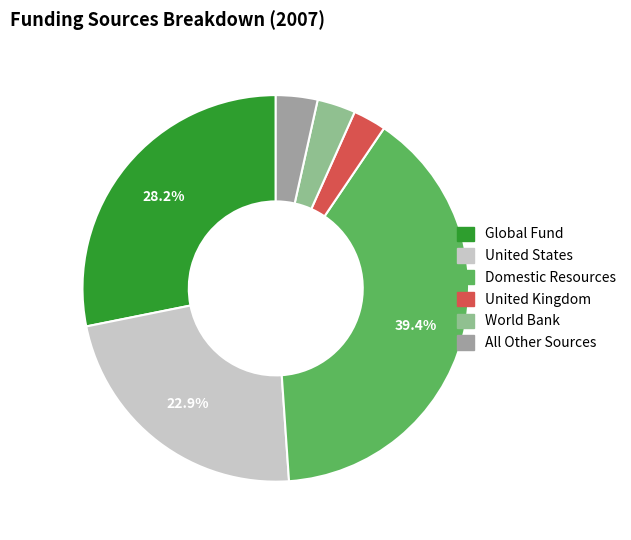

Count the number of slices in the pie.

6